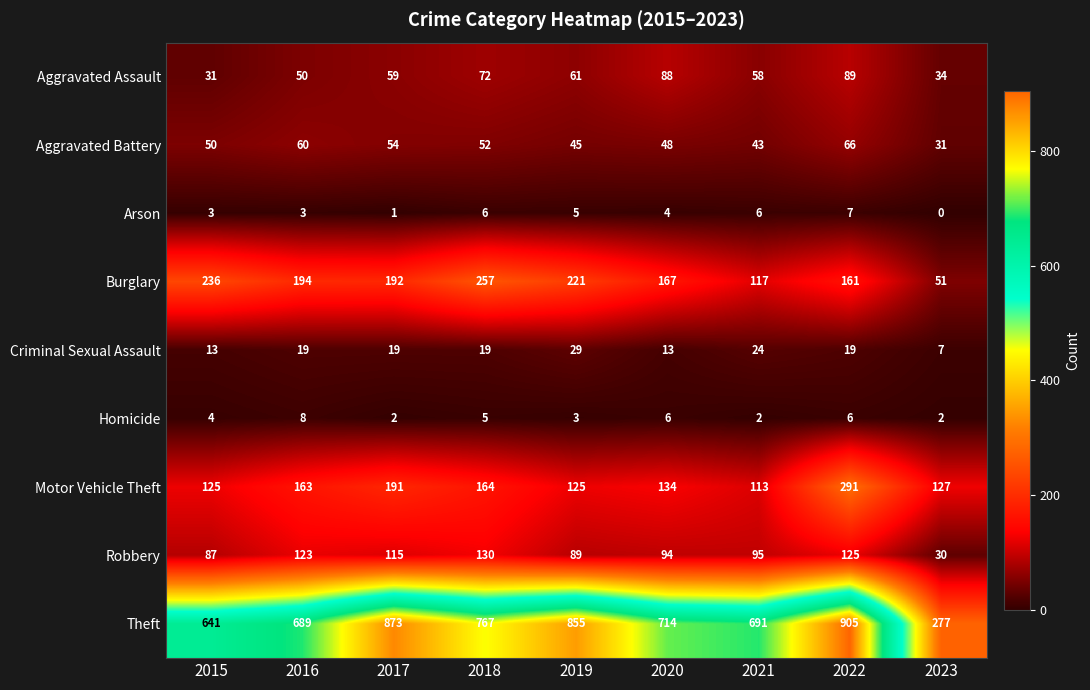

The Theft series shows 689 at 2016. True or false?

True